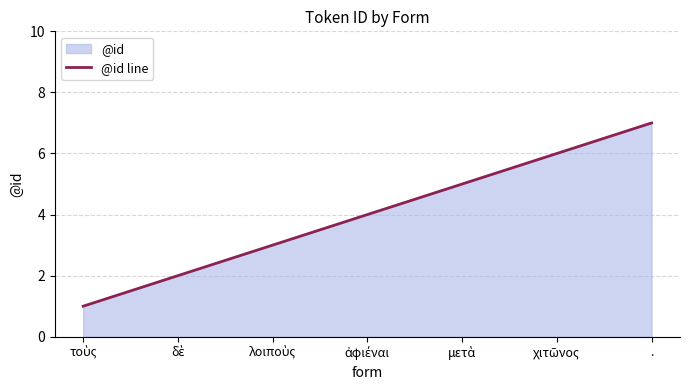

At which label is the value closest to 4?

ἀφιέναι